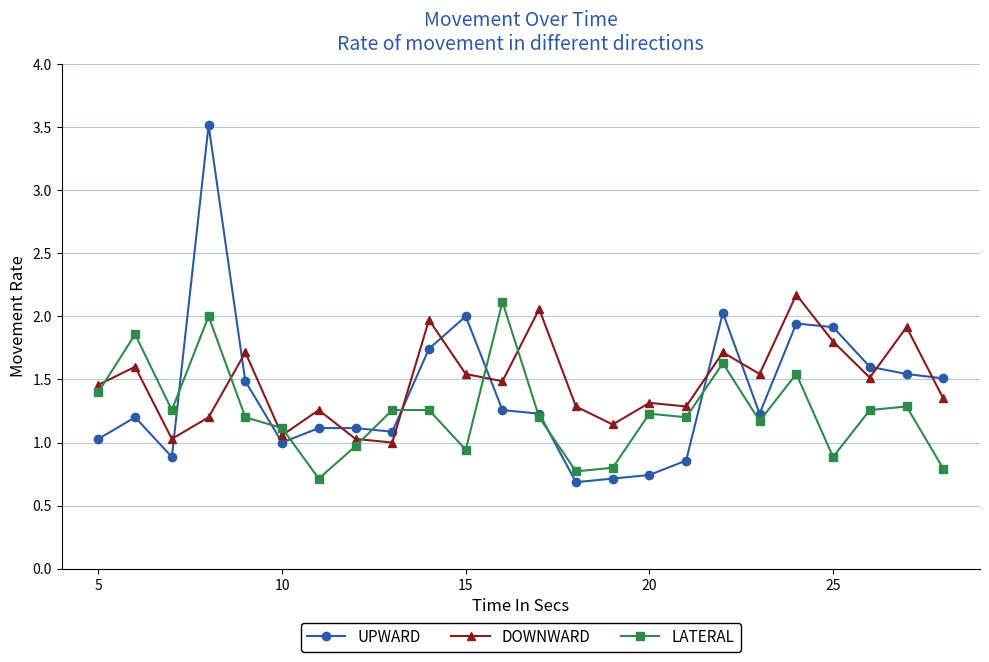

How many times do DOWNWARD and LATERAL cross each other?

8